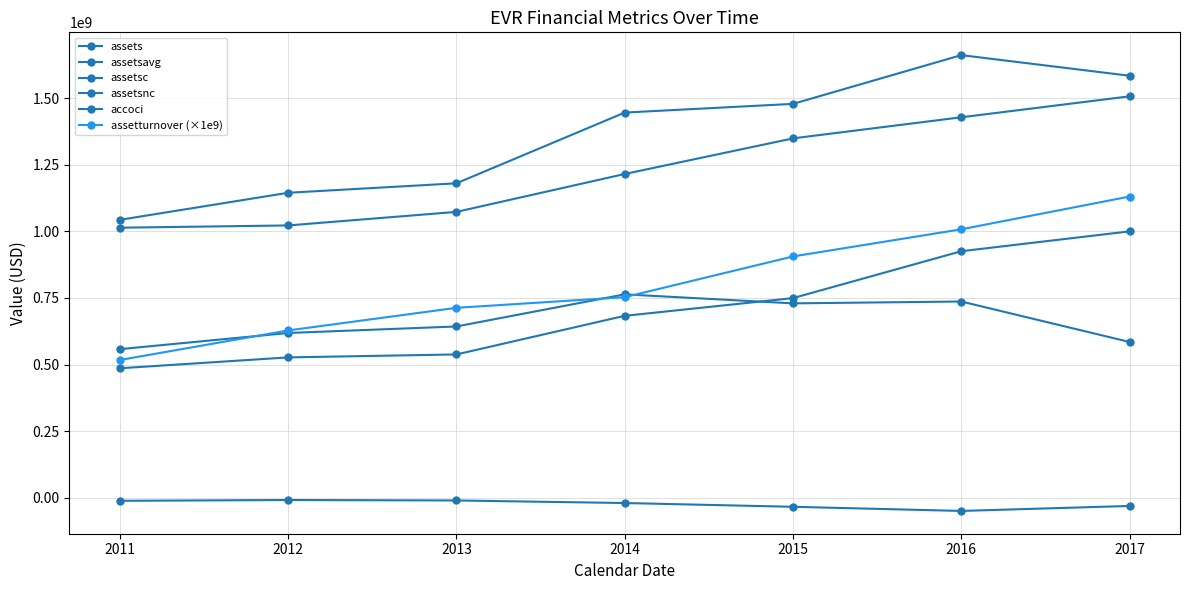

Rank the categories by assetsavg value from lowest to highest.

2011, 2012, 2013, 2014, 2015, 2016, 2017